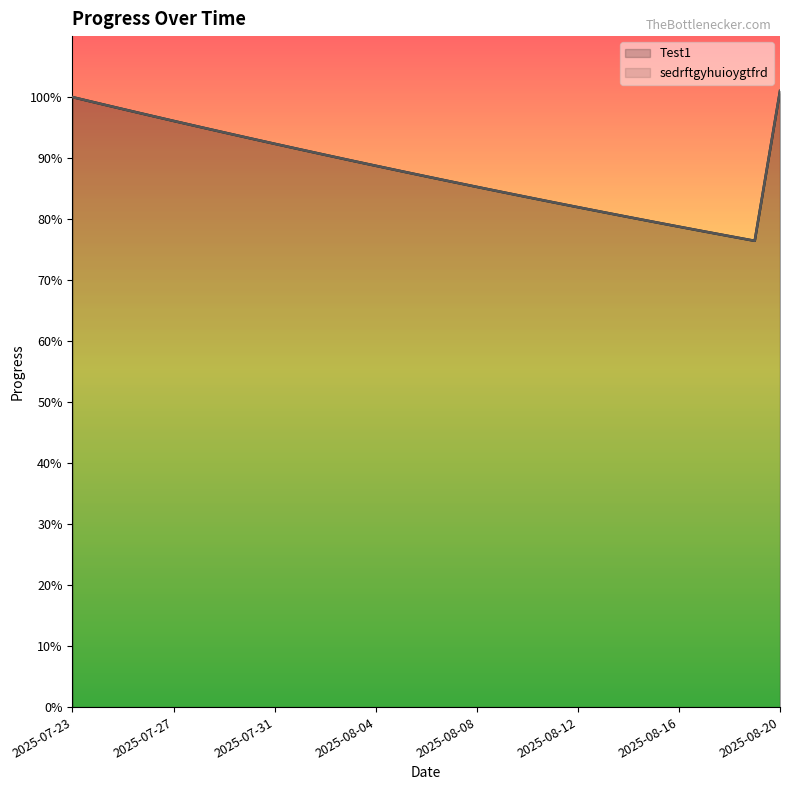

True or false: sedrftgyhuioygtfrd and Test1 cross at least once.

False